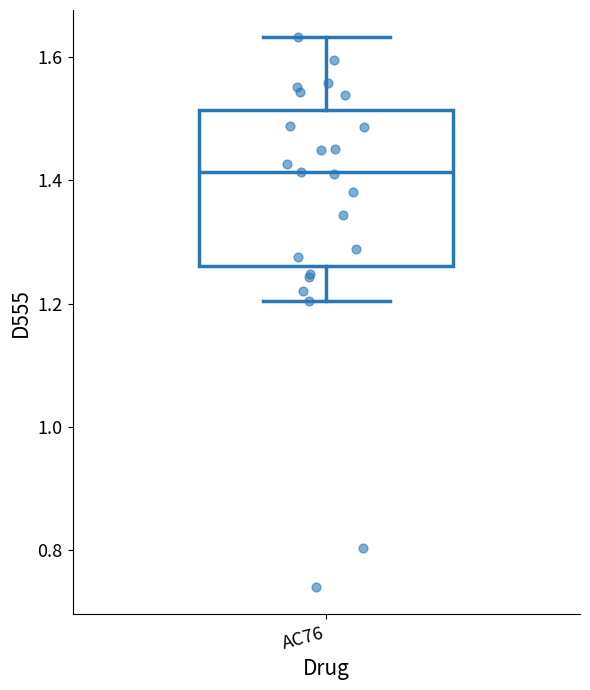

Read this box plot against the y-axis: the position of the median line, the range covered by the box, and the ends of both whiskers. The values are not printed on the chart, so give them approximately, as read against the axis.

median 1.42, box 1.26 to 1.52, whiskers 1.20 to 1.64